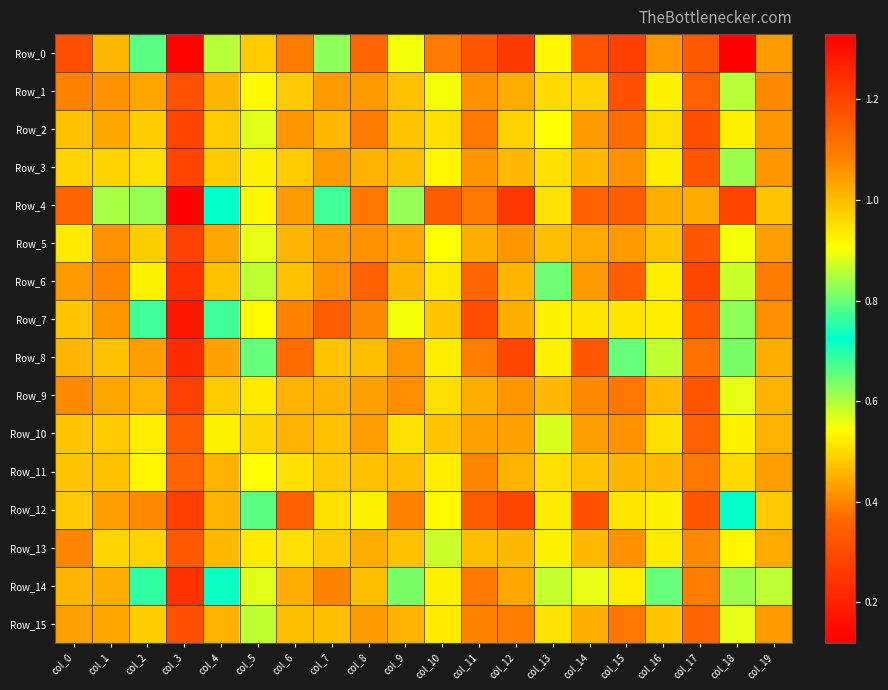

What is the total value across all series at col_0?

7.1